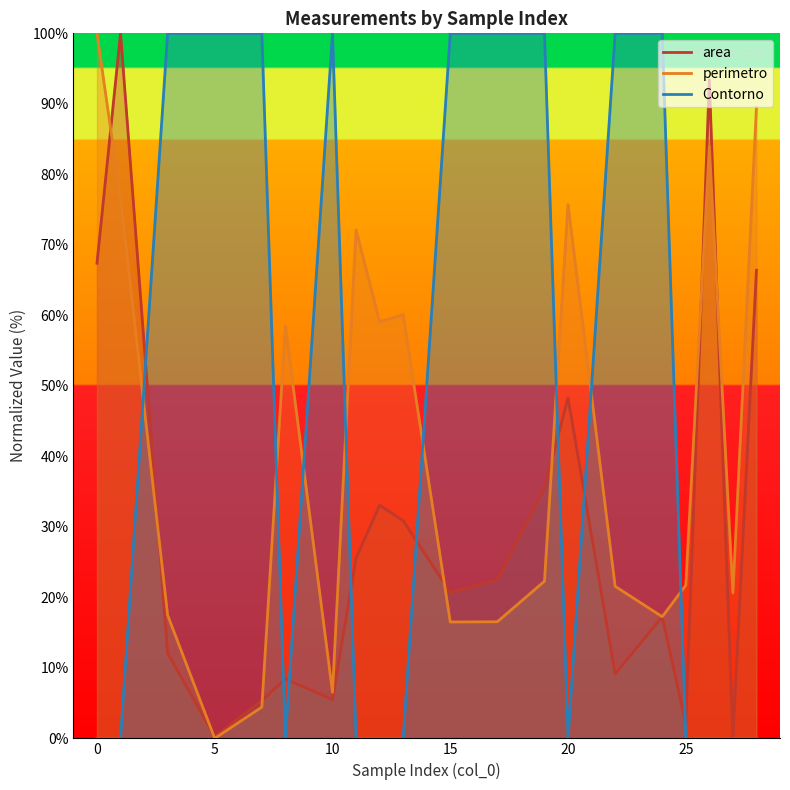

What are all the series names shown in the legend?

area, perimetro, Contorno